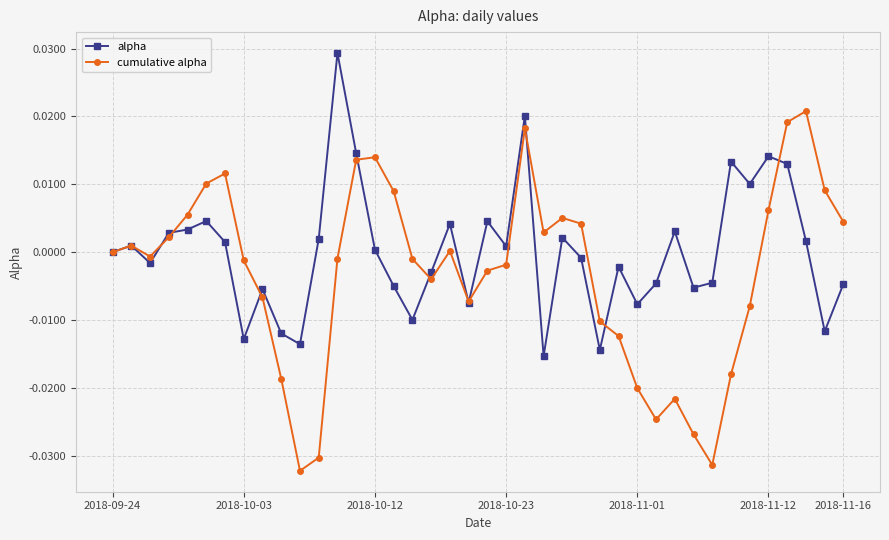

Which series has the largest total across all categories?

alpha